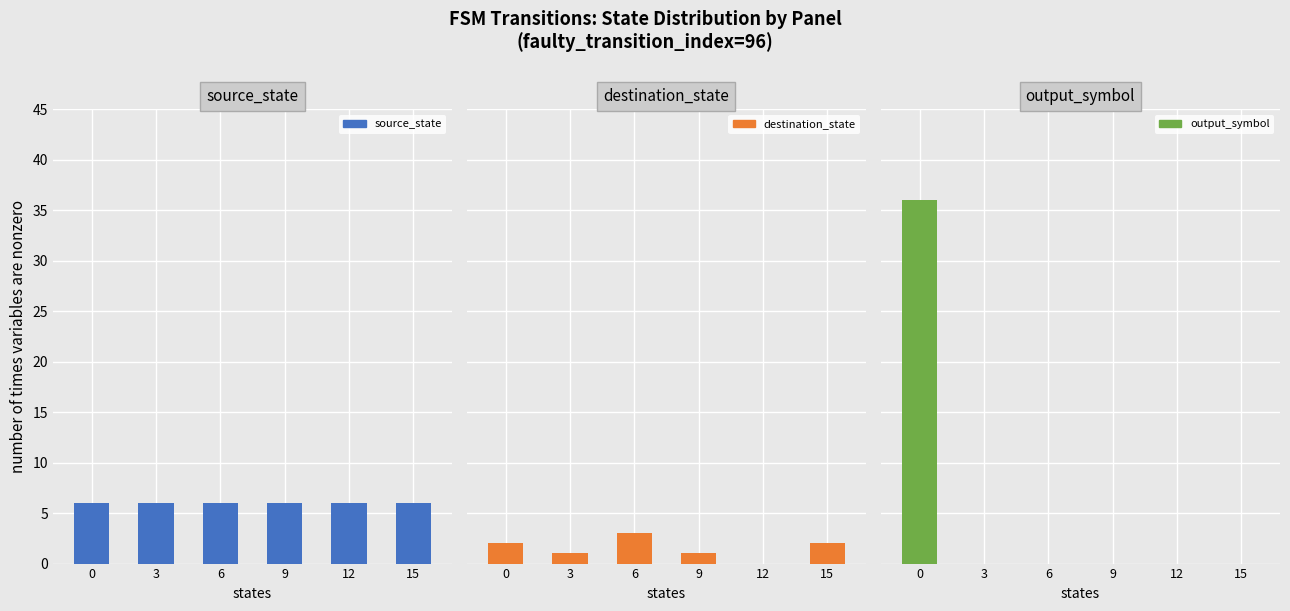

Is it true that source_state equals 6 at 12?

True